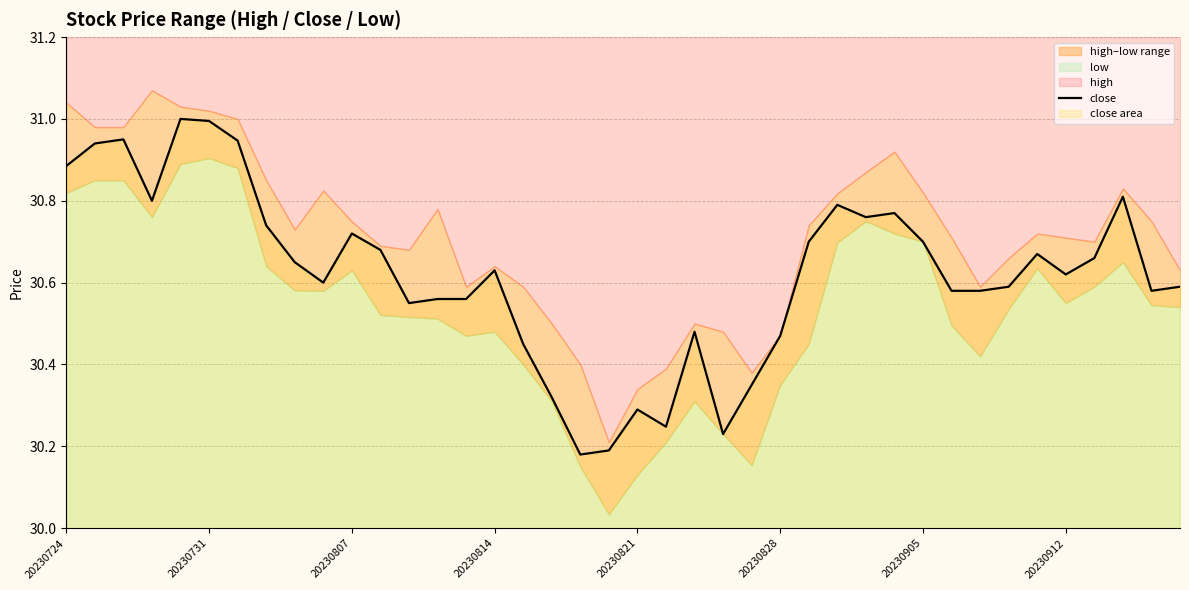

What is the difference between the second highest and minimum values?

0.8